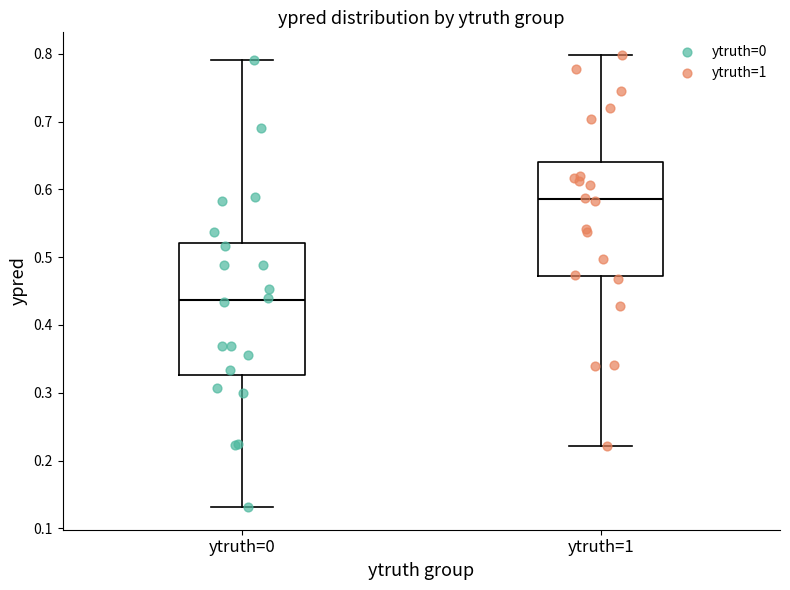

Which box has the highest median line?

ytruth=1